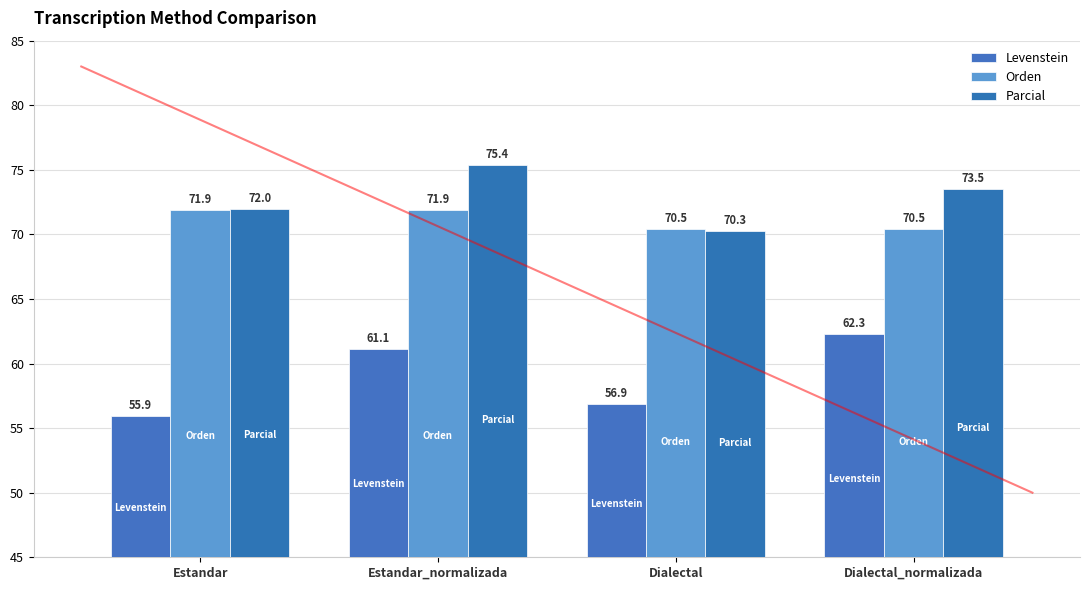

What are all the series names shown in the legend?

Levenstein, Orden, Parcial